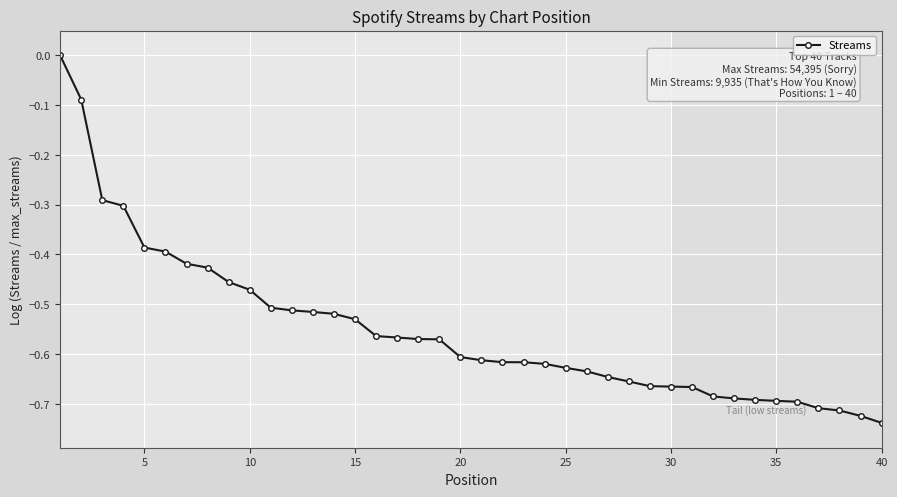

What is the difference between the maximum and second lowest values?

0.7